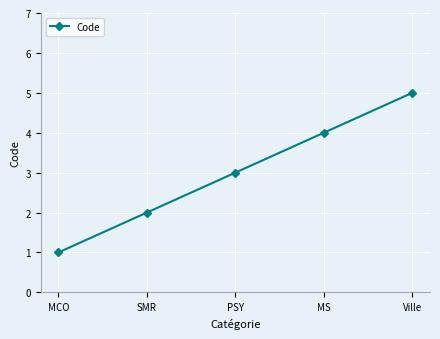

At which category does the chart reach its peak across all series?

Ville